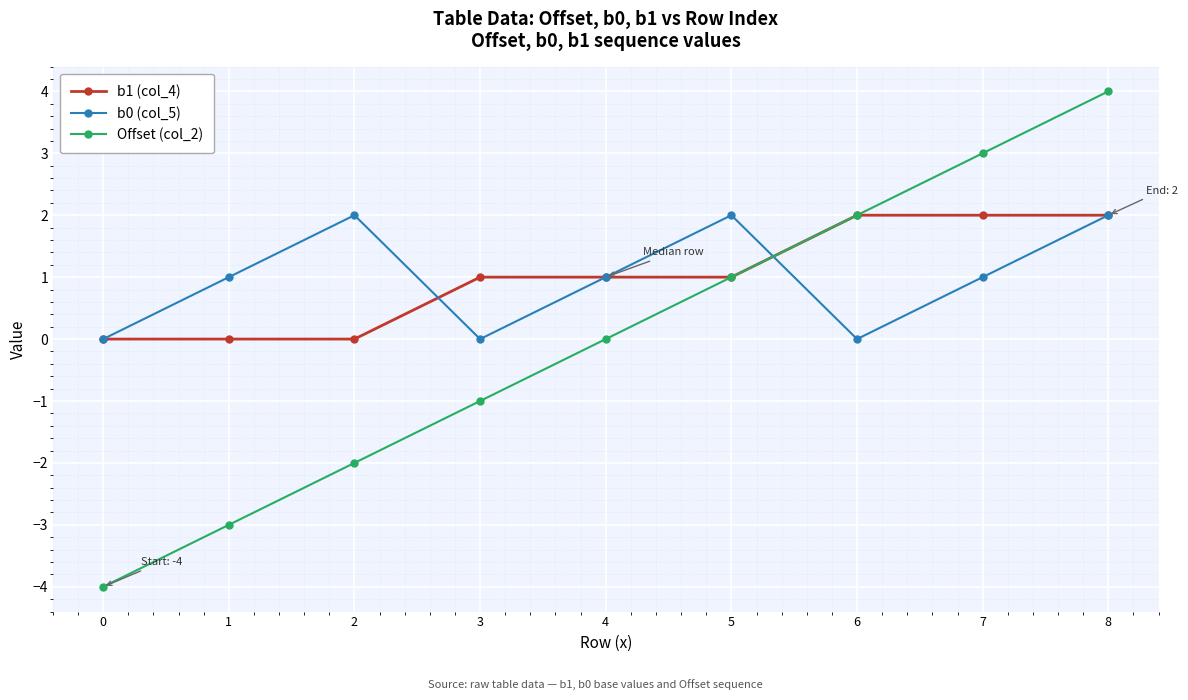

Reading left to right, what are all the values shown in this chart?

b1 (col_4): 0=0	1=0	2=0	3=1	4=1	5=1	6=2	7=2	8=2
b0 (col_5): 0=0	1=1	2=2	3=0	4=1	5=2	6=0	7=1	8=2
Offset (col_2): 0=-4	1=-3	2=-2	3=-1	4=0	5=1	6=2	7=3	8=4